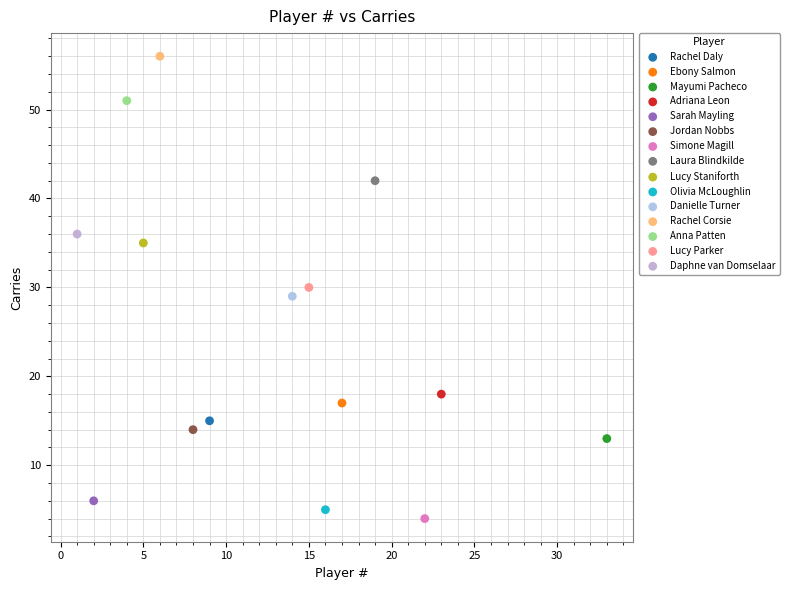

Which series reaches the minimum Y coordinate?

Simone Magill